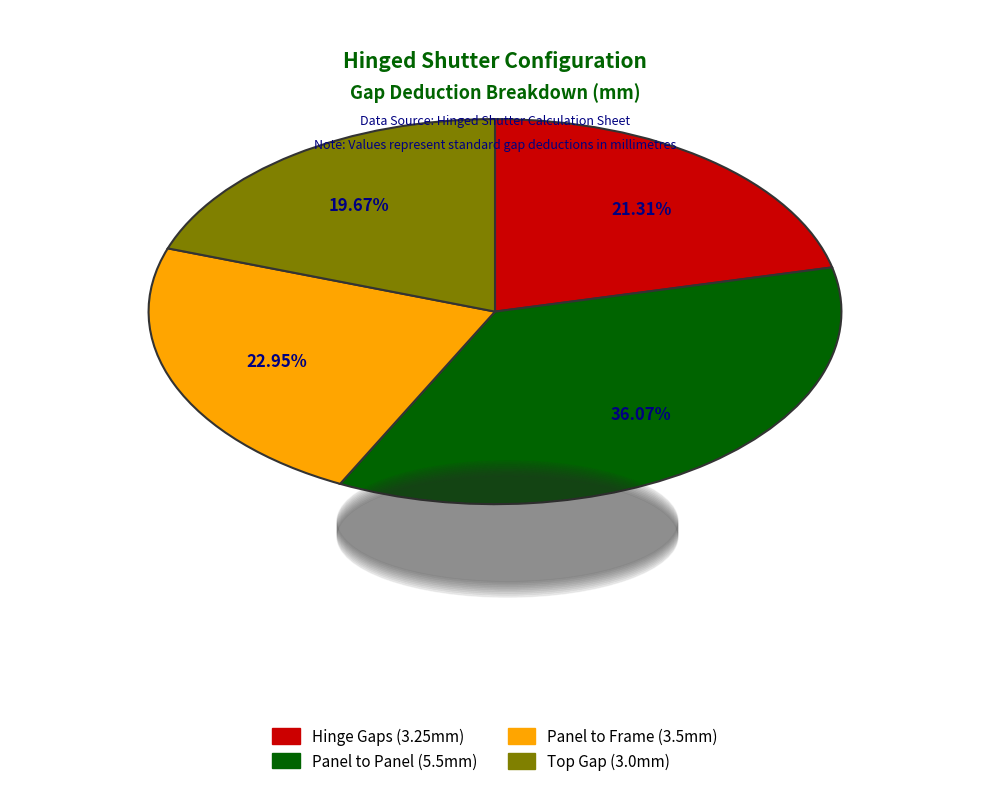

To the nearest percent, what is the difference between the Panel to Frame and Panel to Panel slice percentages?

13%